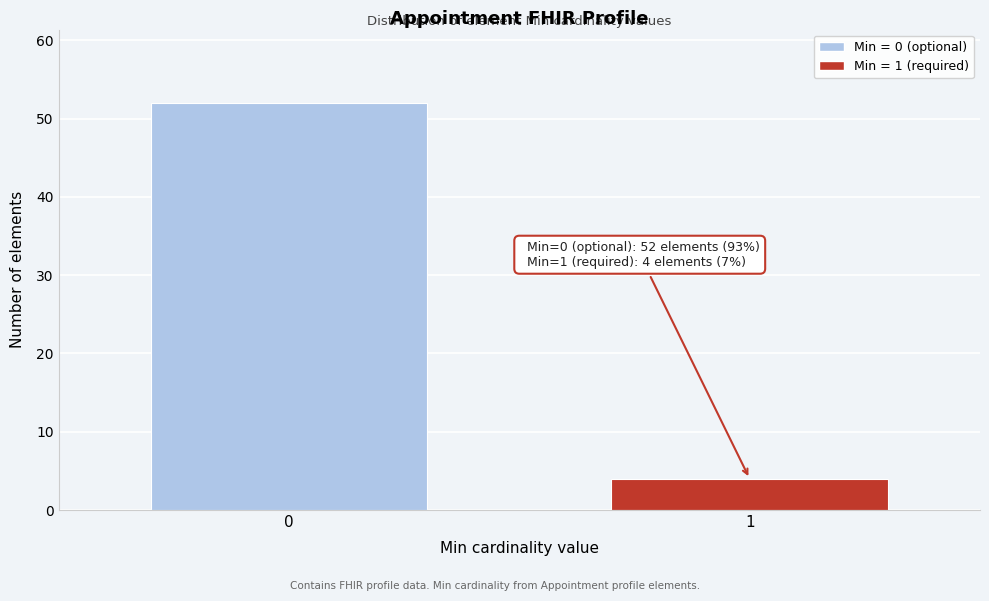

Reading left to right, extract all data points from this chart.

0=52	1=4